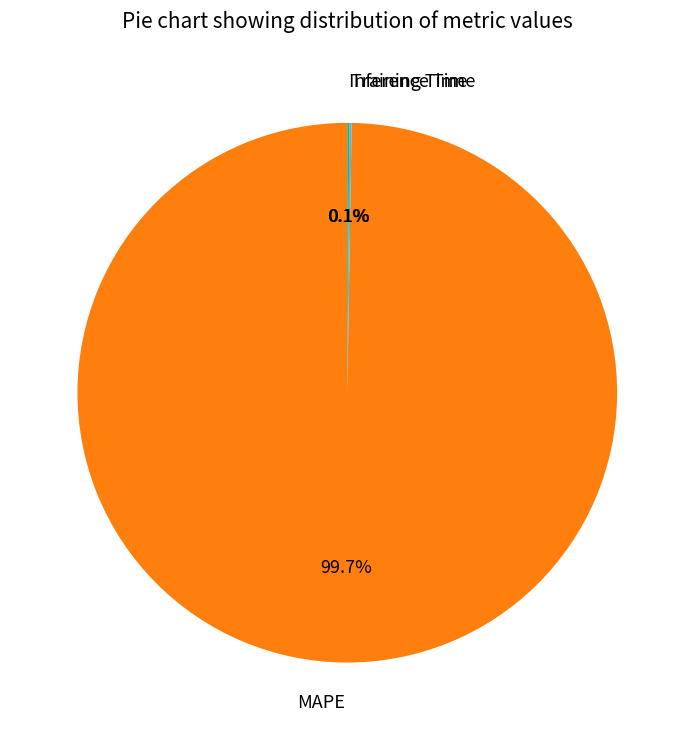

Is there any slice that represents more than half of the pie?

Yes